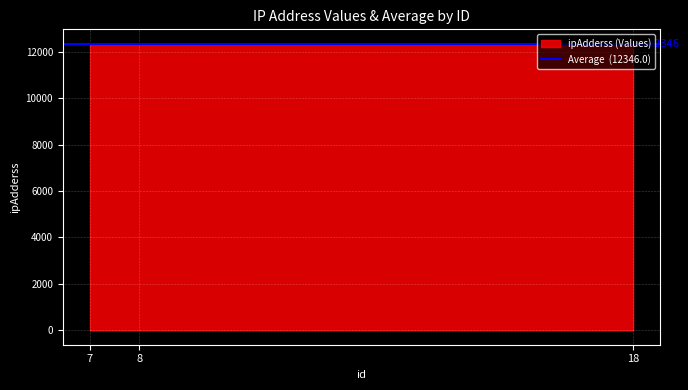

How many data points does each series have?

3